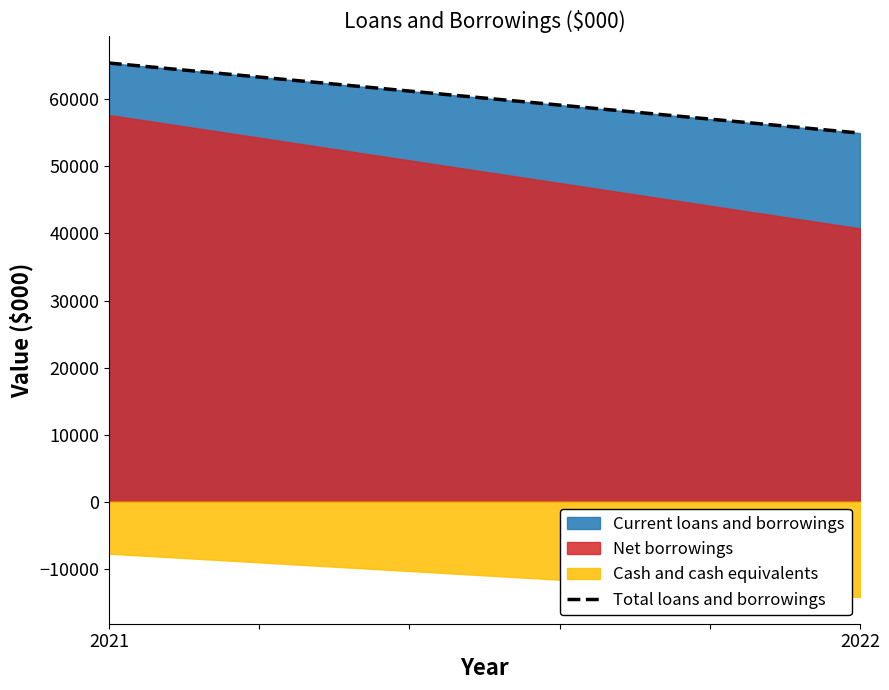

Rank the categories by value from lowest to highest.

2022, 2021